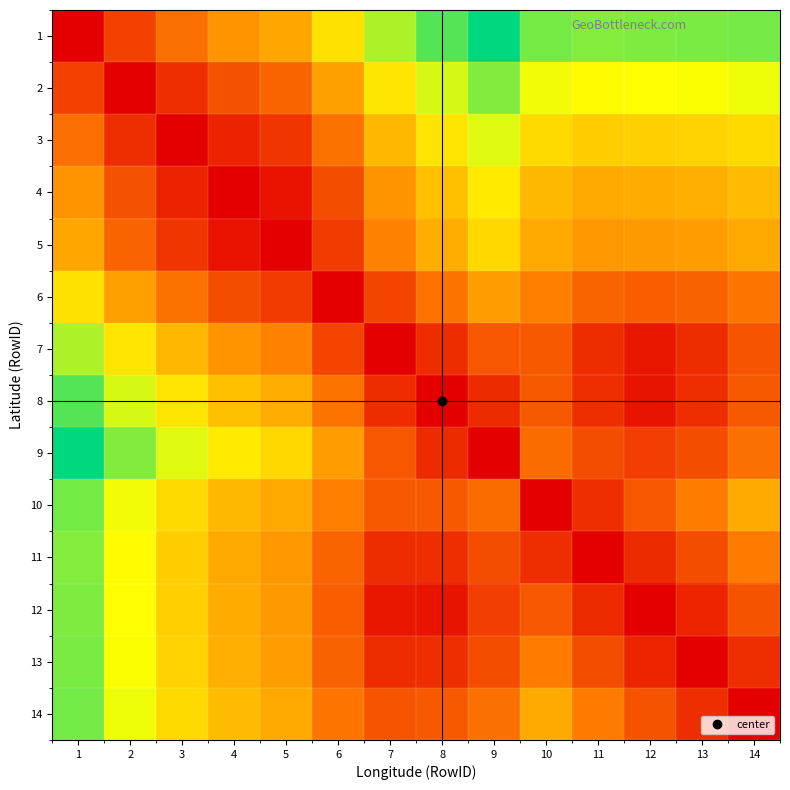

Reading left to right, extract all data points from this chart.

1: 1=0.0	2=0.2	3=0.3	4=0.4	5=0.4	6=0.6	7=0.8	8=0.9	9=1.0	10=0.8	11=0.8	12=0.8	13=0.8	14=0.8
2: 1=0.2	2=0.0	3=0.1	4=0.2	5=0.3	6=0.4	7=0.6	8=0.7	9=0.8	10=0.7	11=0.7	12=0.7	13=0.7	14=0.7
3: 1=0.3	2=0.1	3=0.0	4=0.1	5=0.1	6=0.3	7=0.5	8=0.6	9=0.7	10=0.6	11=0.5	12=0.5	13=0.6	14=0.6
4: 1=0.4	2=0.2	3=0.1	4=0.0	5=0.0	6=0.2	7=0.4	8=0.5	9=0.6	10=0.5	11=0.4	12=0.4	13=0.5	14=0.5
5: 1=0.4	2=0.3	3=0.1	4=0.0	5=0.0	6=0.2	7=0.3	8=0.5	9=0.6	10=0.4	11=0.4	12=0.4	13=0.4	14=0.4
6: 1=0.6	2=0.4	3=0.3	4=0.2	5=0.2	6=0.0	7=0.2	8=0.3	9=0.4	10=0.3	11=0.3	12=0.2	13=0.3	14=0.3
7: 1=0.8	2=0.6	3=0.5	4=0.4	5=0.3	6=0.2	7=0.0	8=0.1	9=0.2	10=0.2	11=0.1	12=0.1	13=0.1	14=0.2
8: 1=0.9	2=0.7	3=0.6	4=0.5	5=0.5	6=0.3	7=0.1	8=0.0	9=0.1	10=0.2	11=0.1	12=0.1	13=0.1	14=0.2
9: 1=1.0	2=0.8	3=0.7	4=0.6	5=0.6	6=0.4	7=0.2	8=0.1	9=0.0	10=0.3	11=0.2	12=0.2	13=0.2	14=0.3
10: 1=0.8	2=0.7	3=0.6	4=0.5	5=0.4	6=0.3	7=0.2	8=0.2	9=0.3	10=0.0	11=0.1	12=0.2	13=0.3	14=0.4
11: 1=0.8	2=0.7	3=0.5	4=0.4	5=0.4	6=0.3	7=0.1	8=0.1	9=0.2	10=0.1	11=0.0	12=0.1	13=0.2	14=0.3
12: 1=0.8	2=0.7	3=0.5	4=0.4	5=0.4	6=0.2	7=0.1	8=0.1	9=0.2	10=0.2	11=0.1	12=0.0	13=0.1	14=0.2
13: 1=0.8	2=0.7	3=0.6	4=0.5	5=0.4	6=0.3	7=0.1	8=0.1	9=0.2	10=0.3	11=0.2	12=0.1	13=0.0	14=0.1
14: 1=0.8	2=0.7	3=0.6	4=0.5	5=0.4	6=0.3	7=0.2	8=0.2	9=0.3	10=0.4	11=0.3	12=0.2	13=0.1	14=0.0